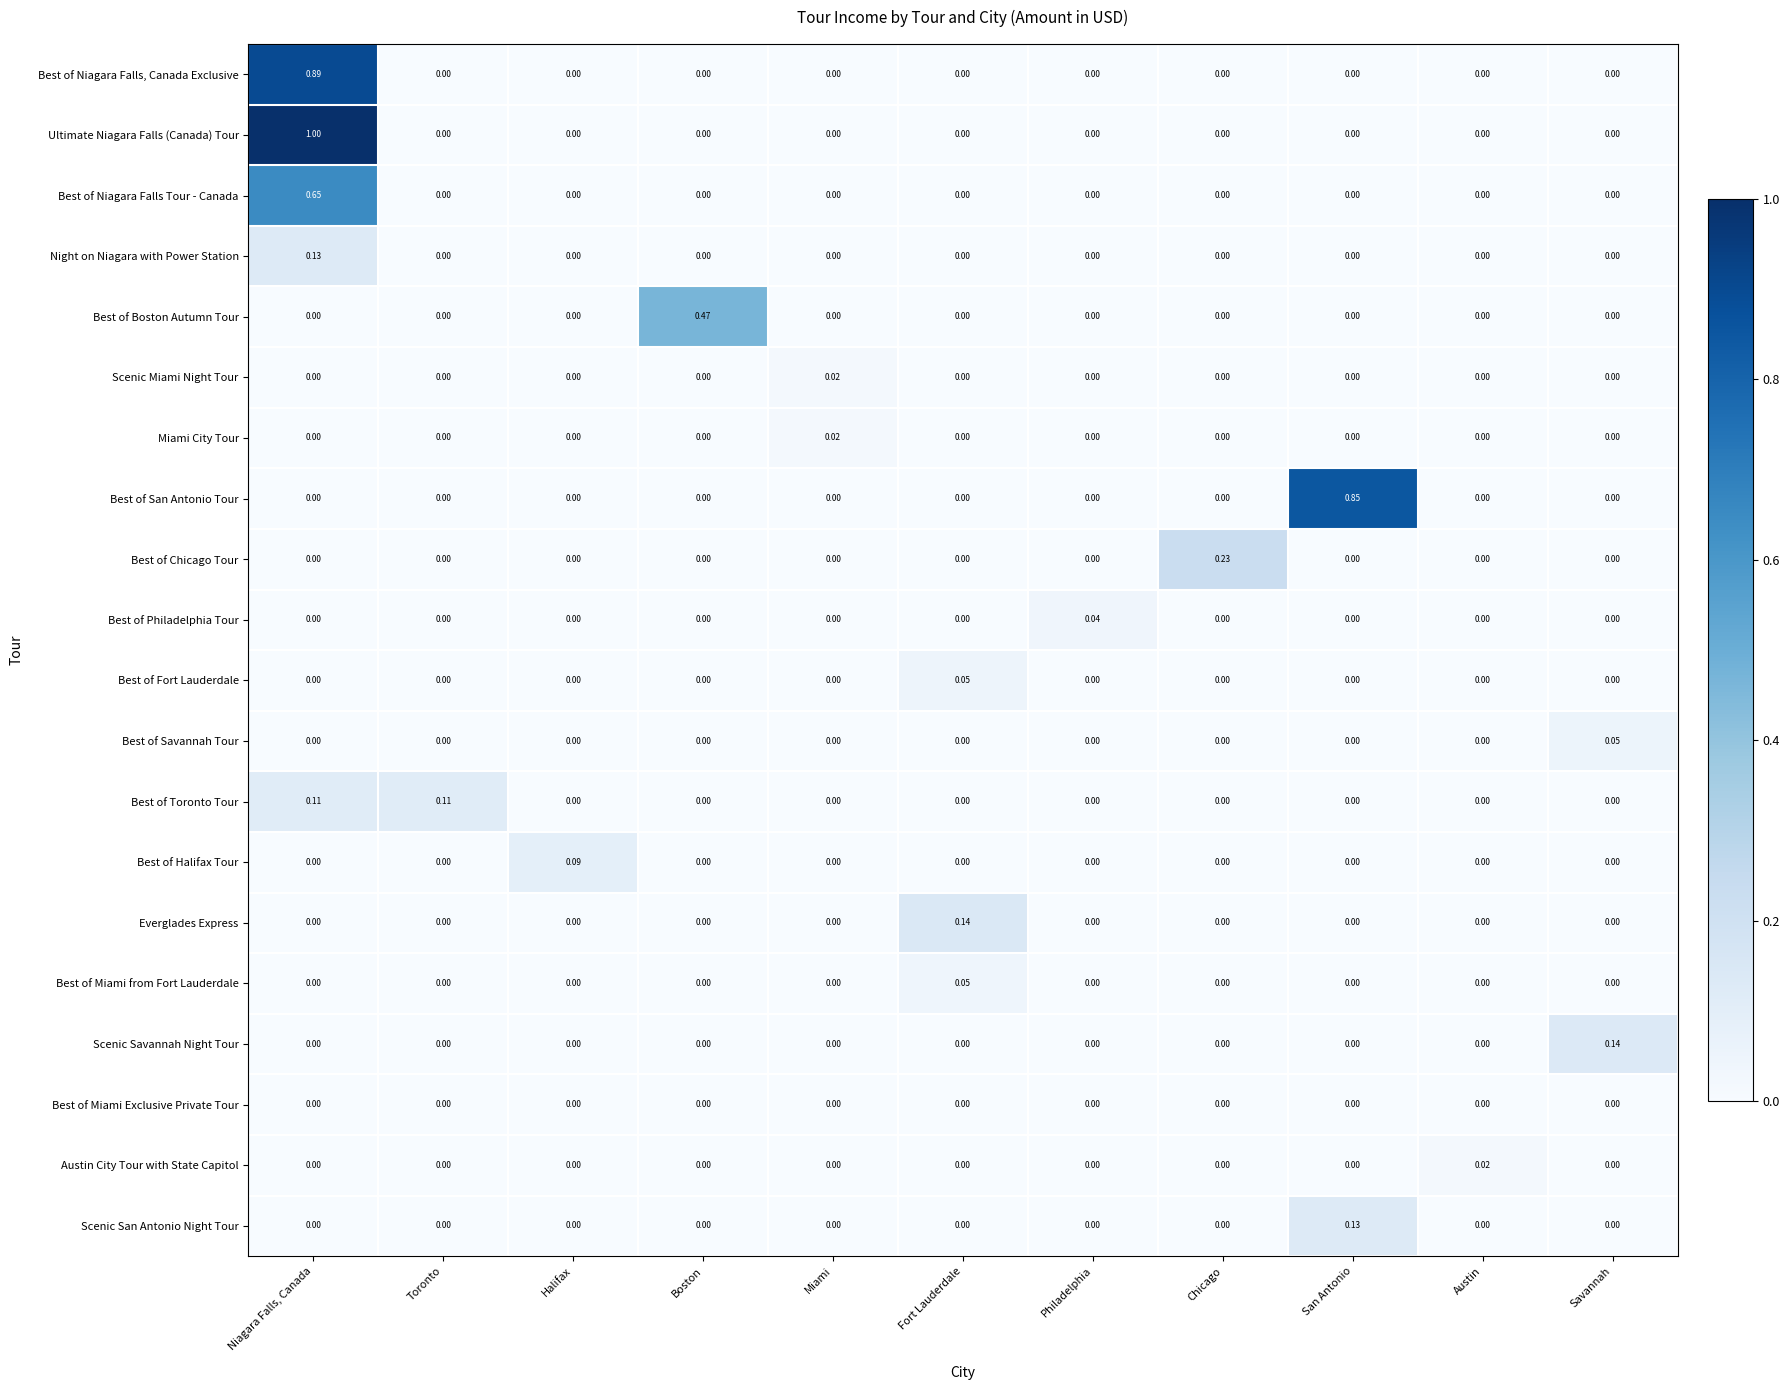

At which category is the sum across all series the highest?

Niagara Falls, Canada